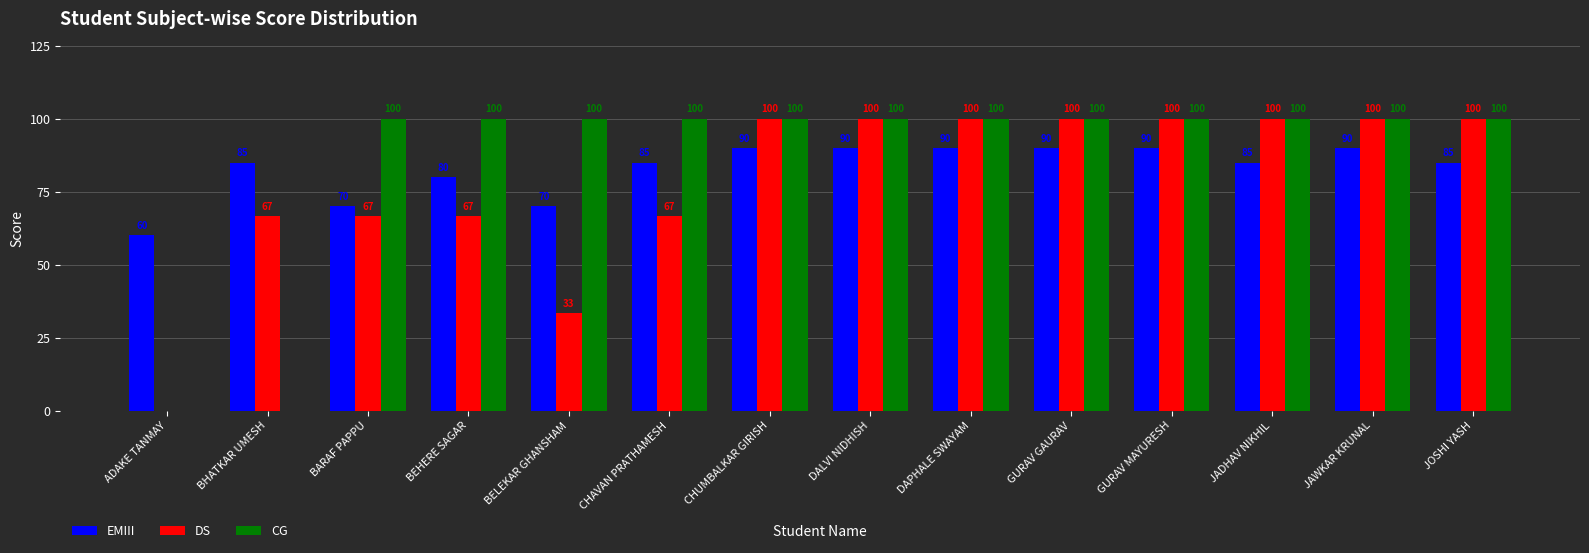

How many data points does each series have?

14